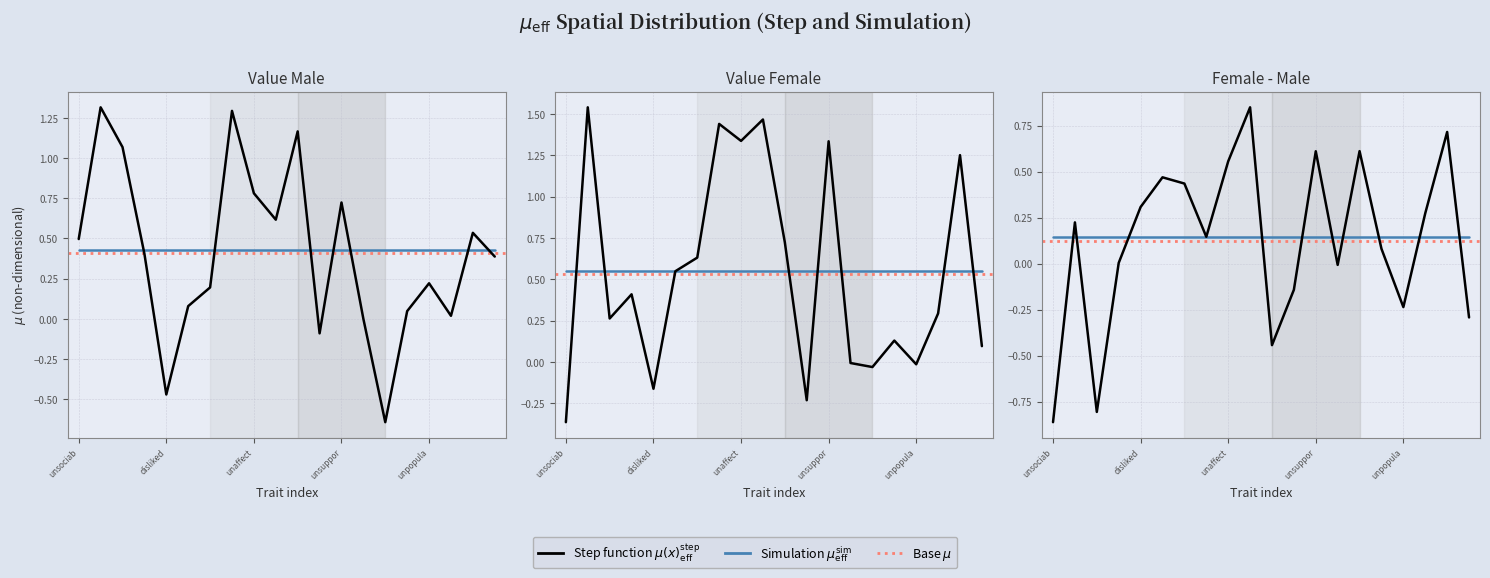

At which category is the sum across all series the highest?

unfriendly->friendly